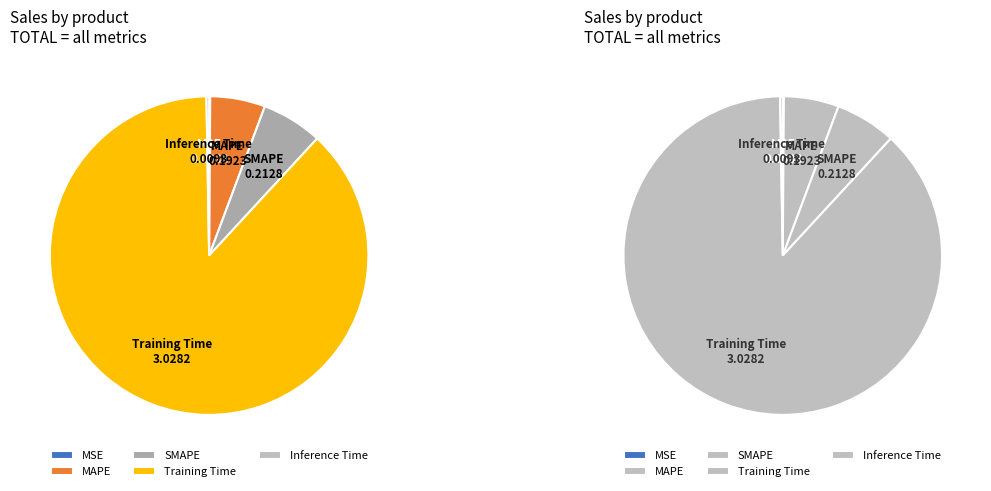

Which slice represents more than half of the pie?

Training Time